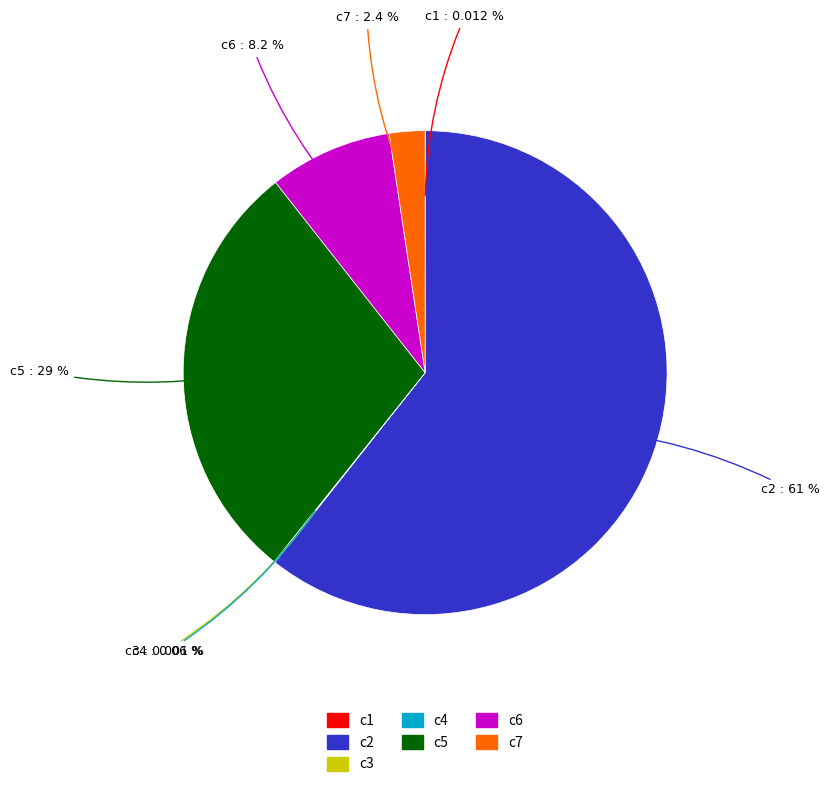

Between c7 and c6, which is larger?

c6